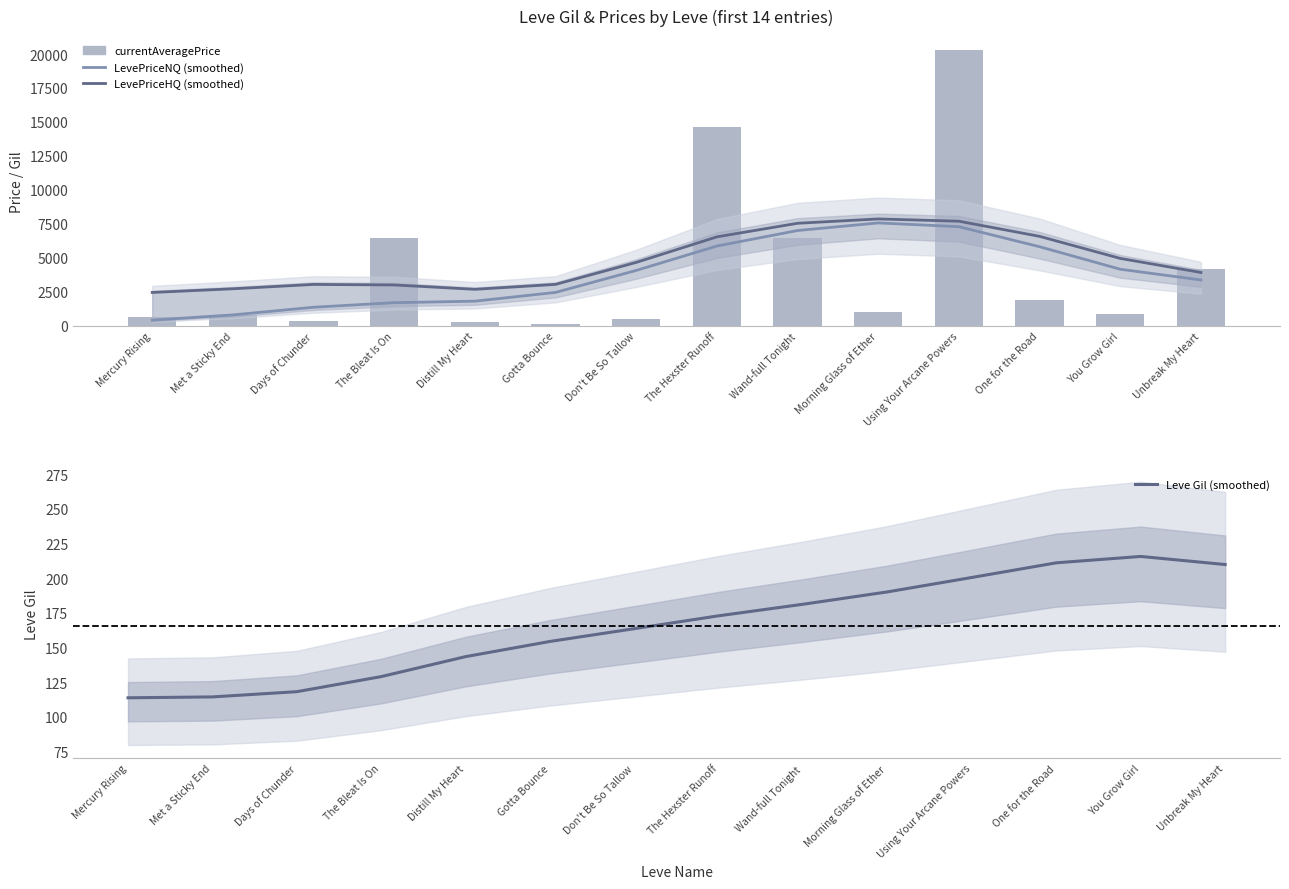

What is the difference between the highest and lowest values at Using Your Arcane Powers?

20102.5